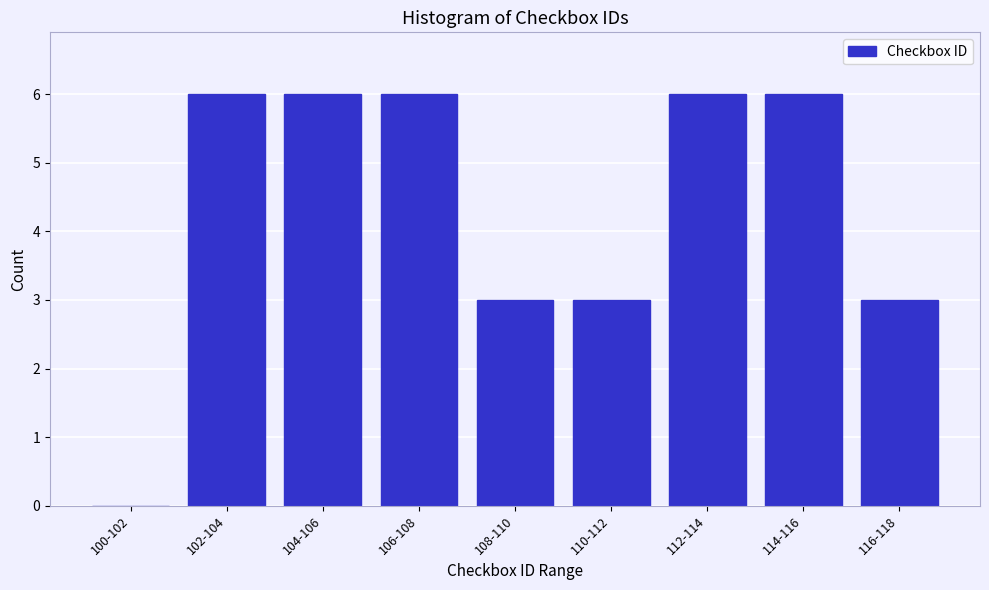

Reading right to left, transcribe all the data shown in this chart.

116-118=3	114-116=6	112-114=6	110-112=3	108-110=3	106-108=6	104-106=6	102-104=6	100-102=0